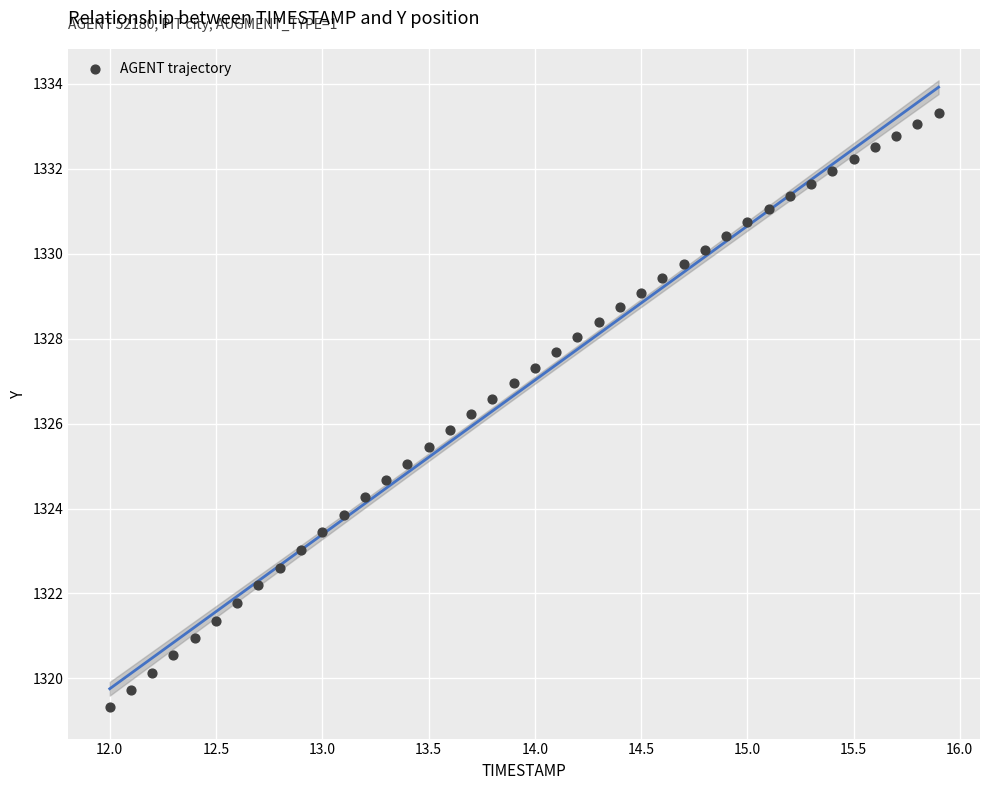

What is the range of Y values (max minus min)?

14.0